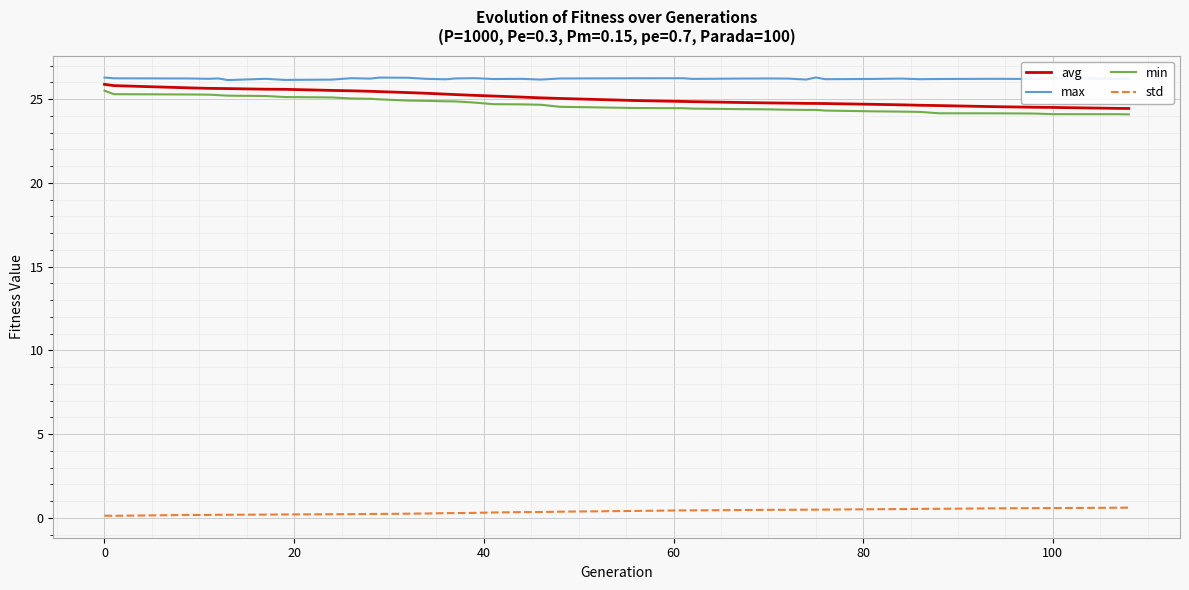

List the series in order of their peak value, highest first.

max, avg, min, std